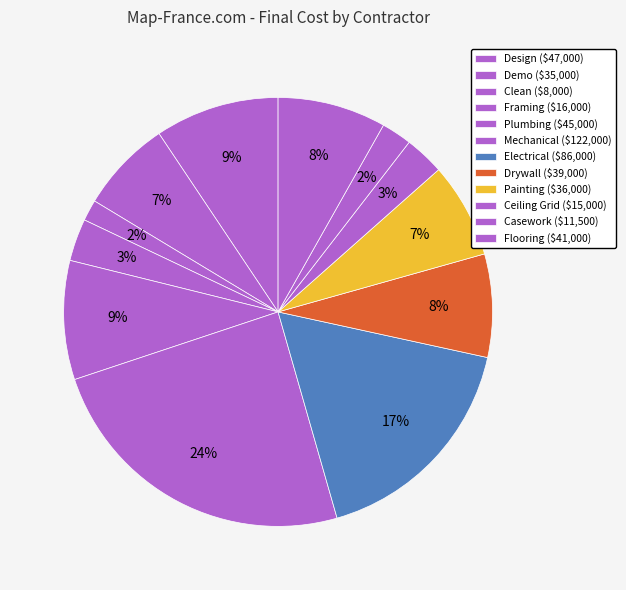

True or false: Ceiling Grid accounts for 3% of the total.

True